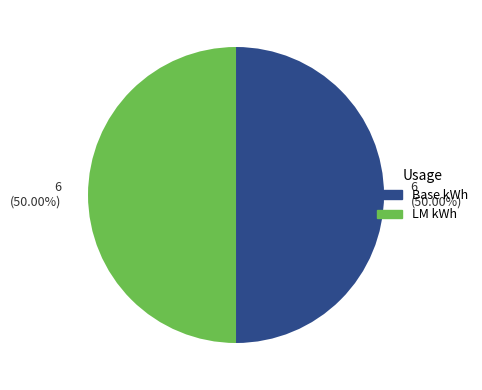

Count the number of slices in the pie.

2